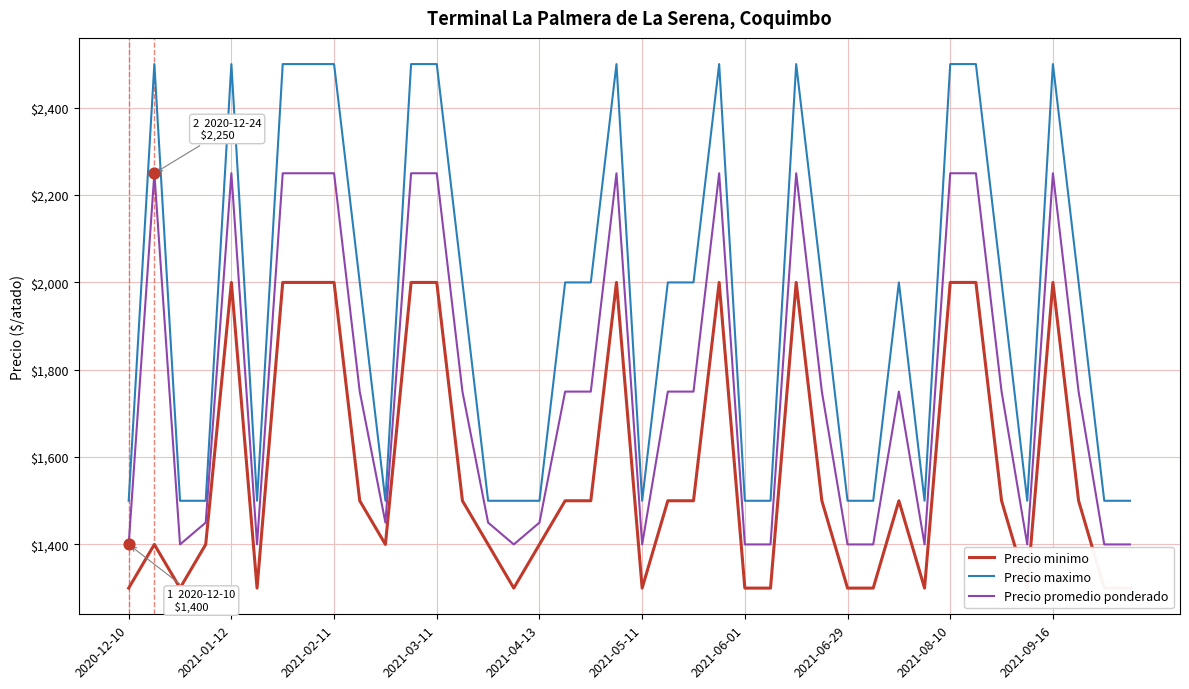

True or false: Precio maximo and Precio promedio ponderado intersect in this chart.

False